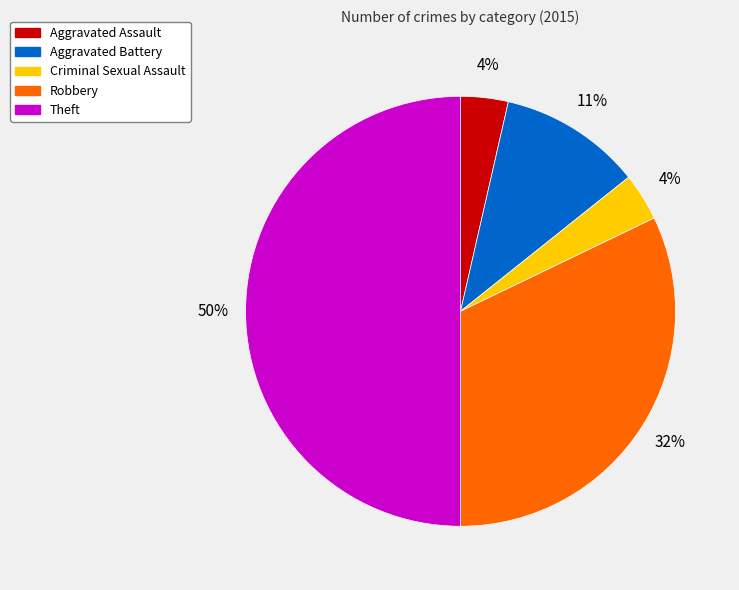

To the nearest percent, what percentage of the pie is Aggravated Battery?

11%